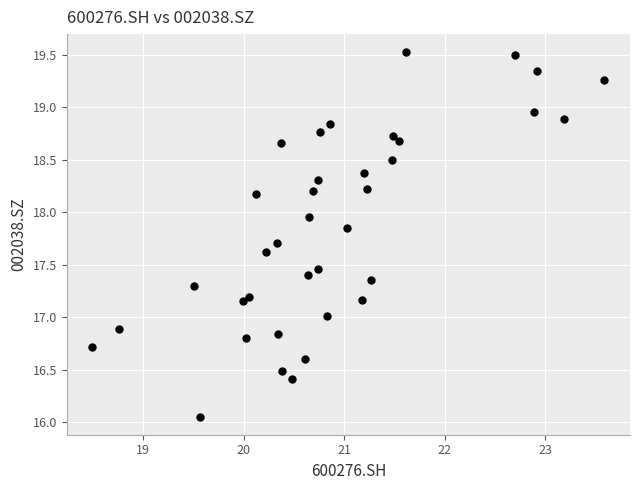

What is the range of Y values (max minus min)?

3.5